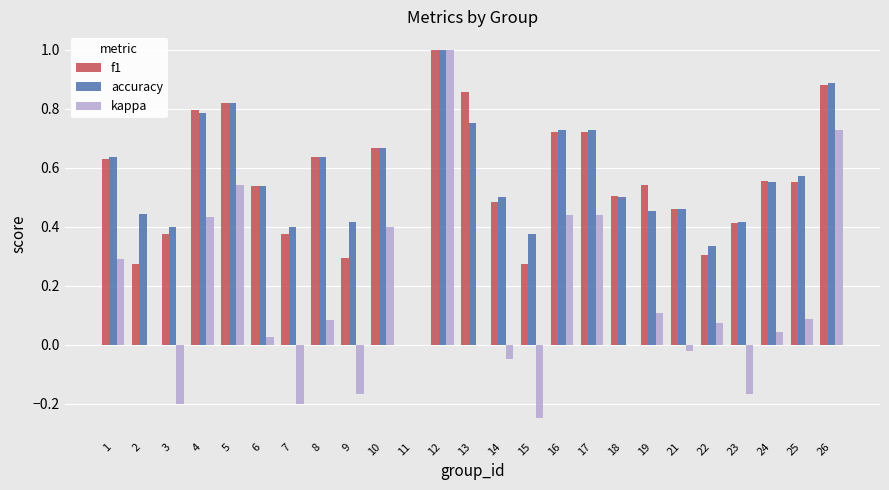

Are the bars grouped side by side (vs. stacked)?

Yes